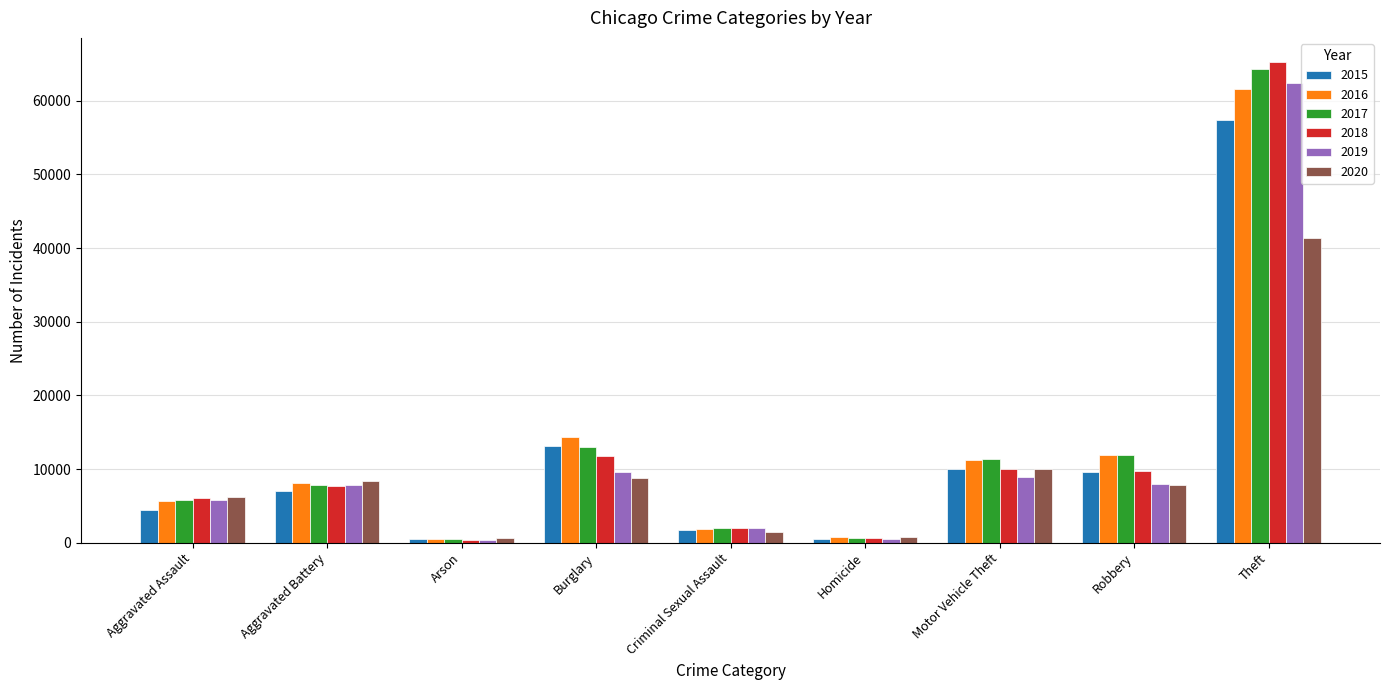

What are all the series names shown in the legend?

2015, 2016, 2017, 2018, 2019, 2020